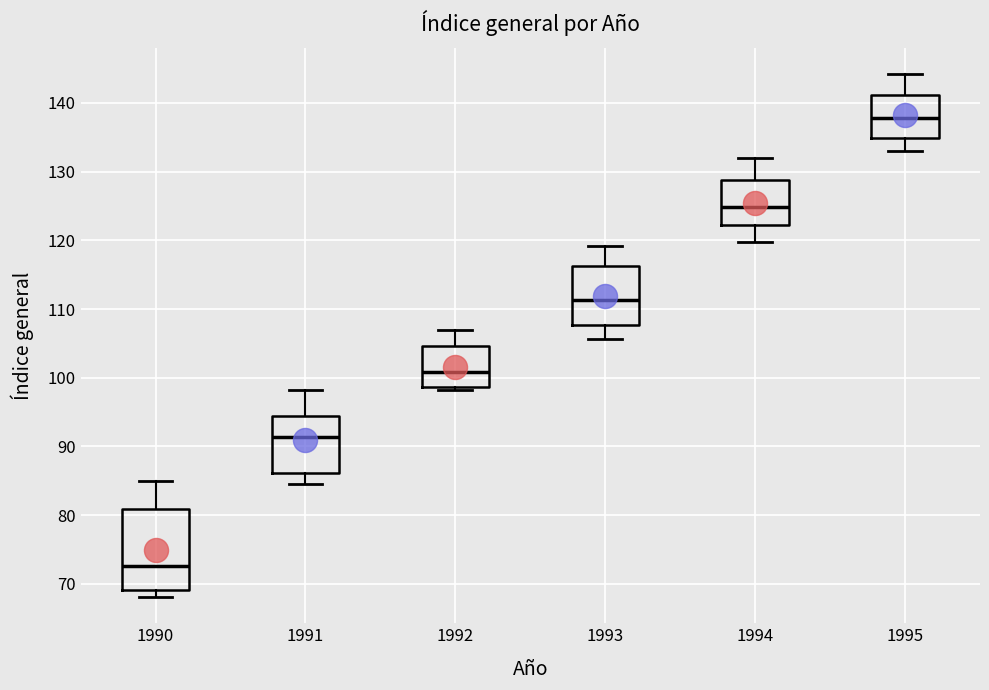

Which box has the lowest median line?

1990